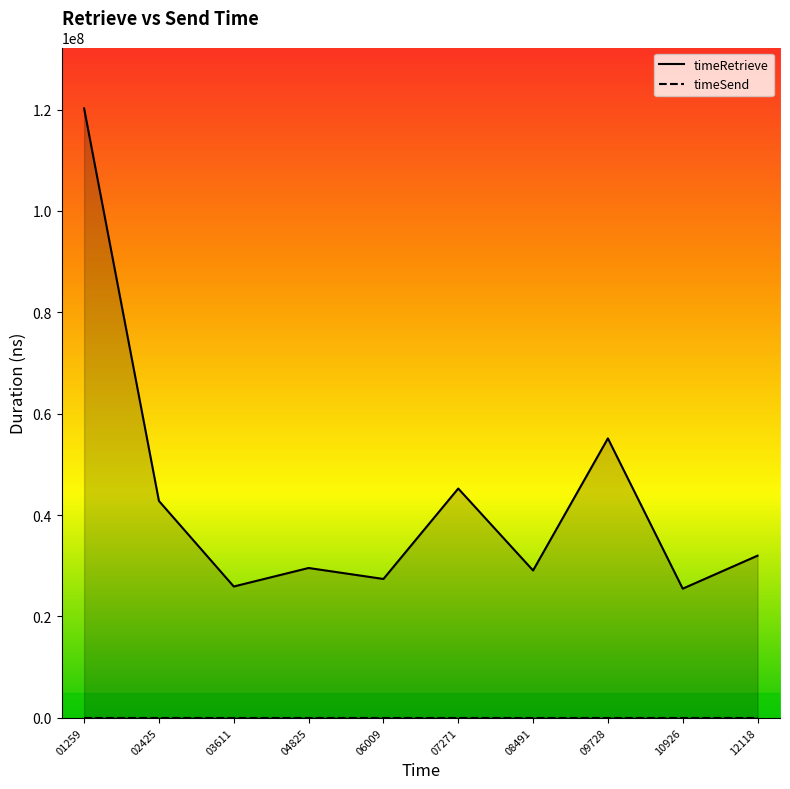

List the labels in order of timeRetrieve value, largest first.

01259, 09728, 07271, 02425, 12118, 04825, 08491, 06009, 03611, 10926